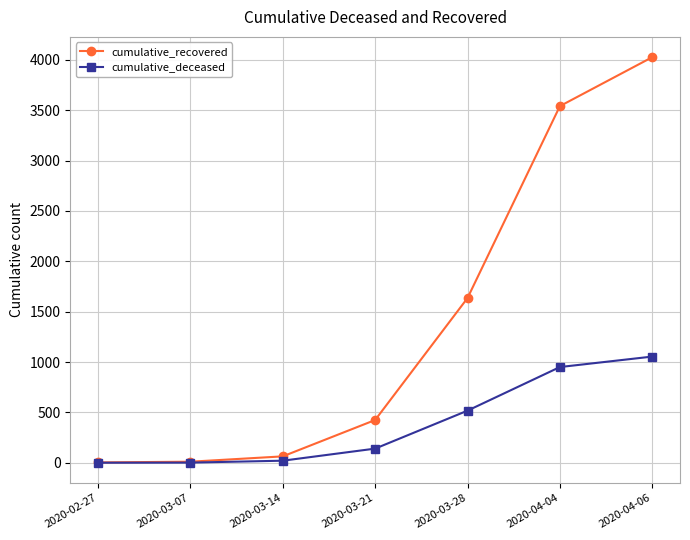

Does the chart have visible grid lines?

Yes